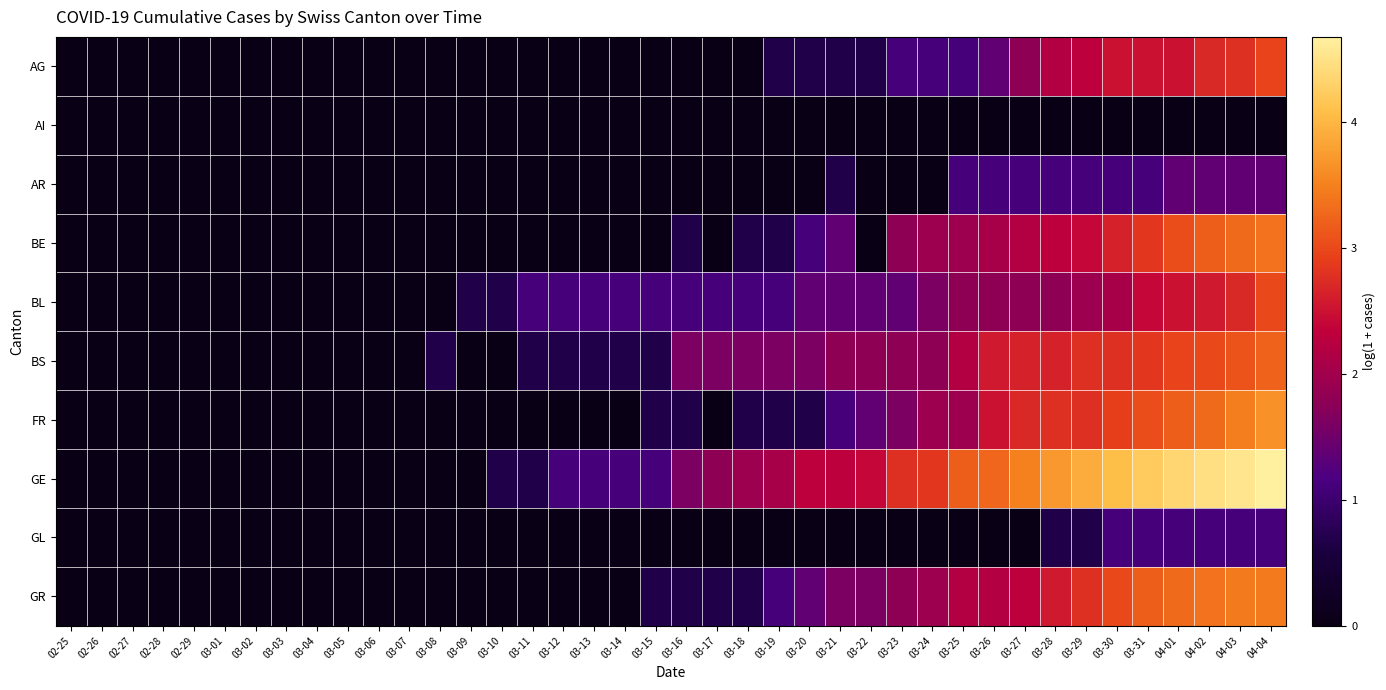

What is the maximum value shown in the chart?

4.7